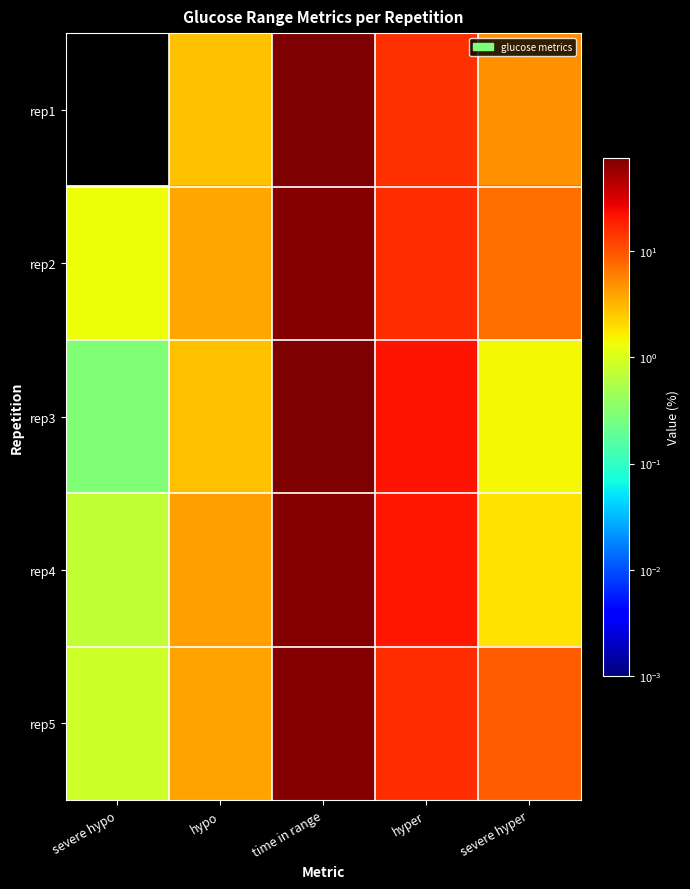

Which label corresponds to the smallest value in the chart?

severe hypo